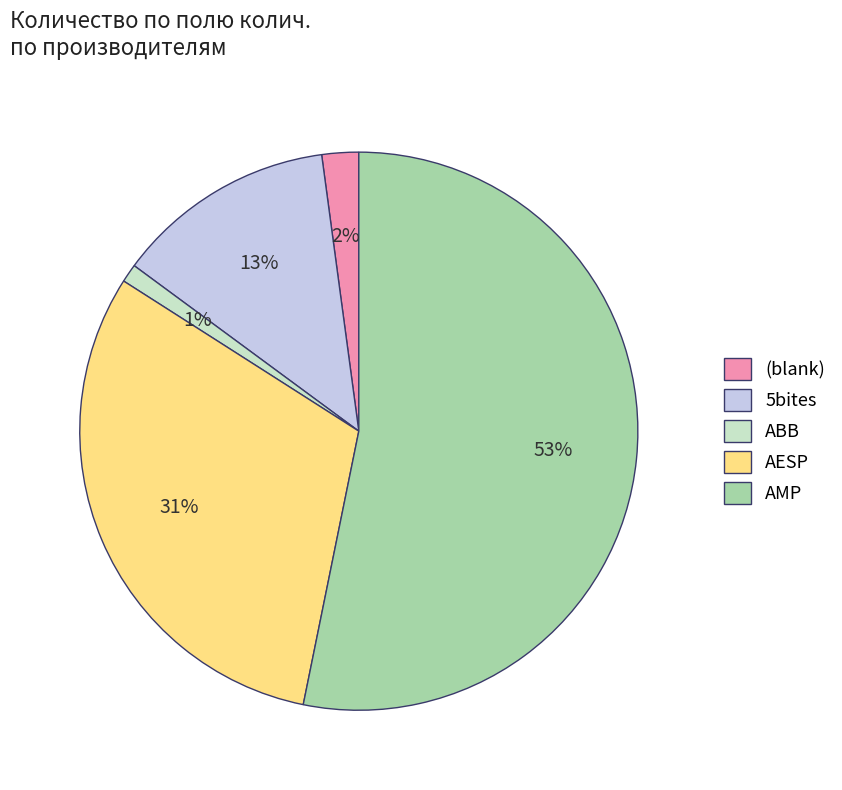

To the nearest percent, what is the average slice percentage?

20%